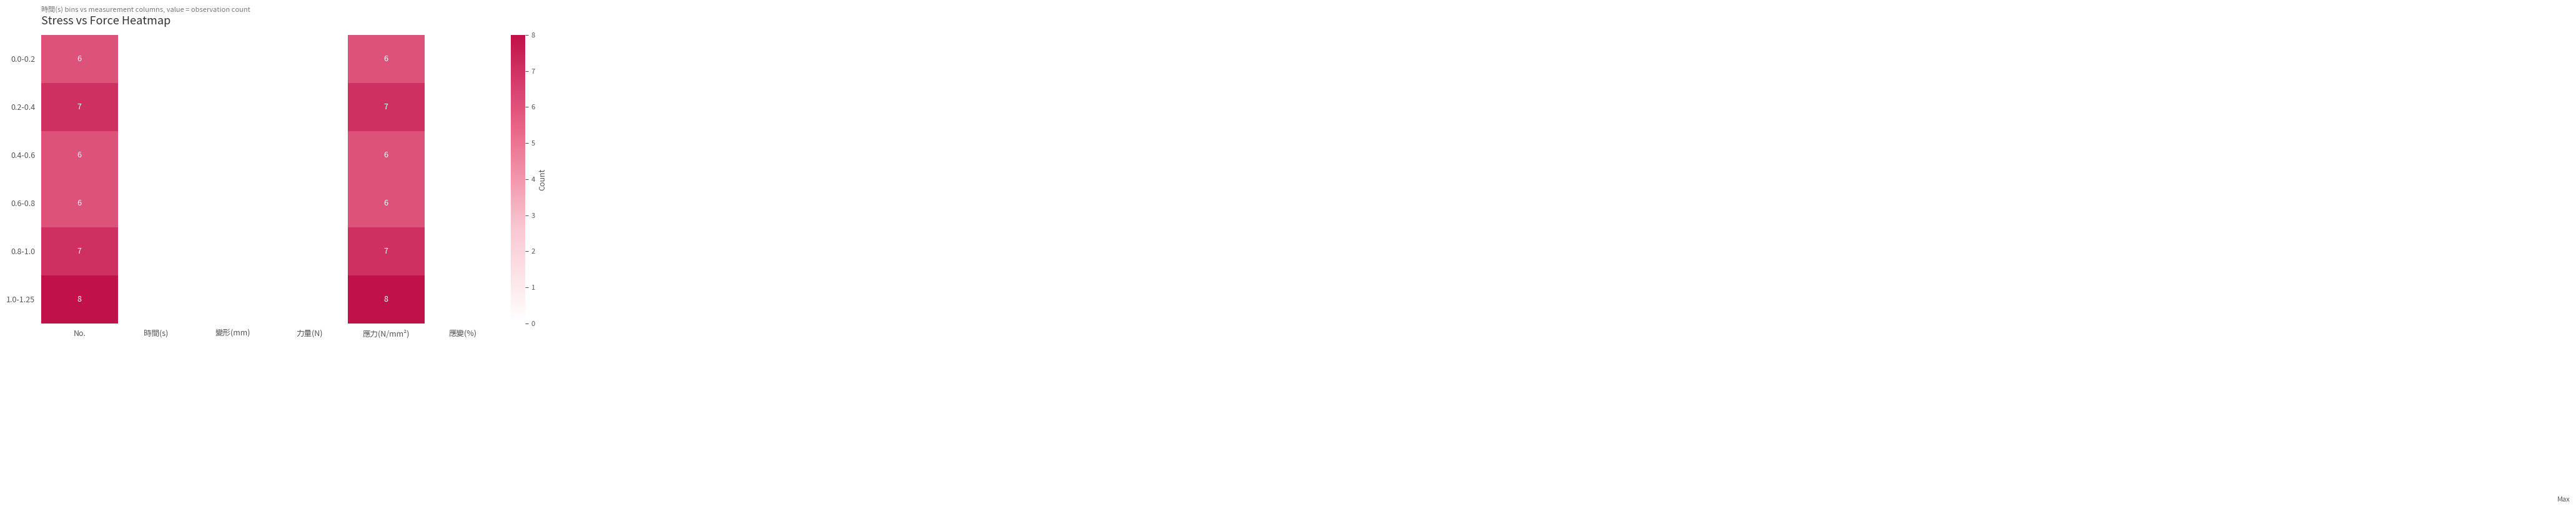

At which category is the sum across all series the highest?

No.